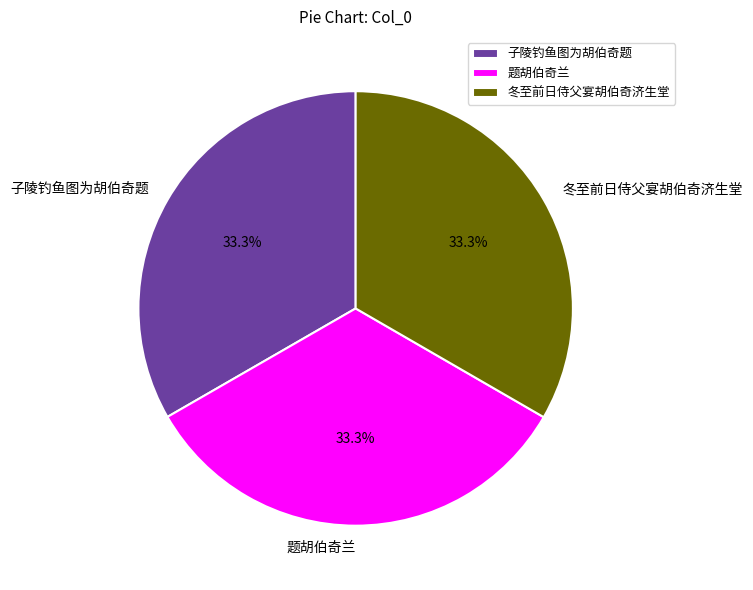

Does 题胡伯奇兰 represent more than half of the total?

No